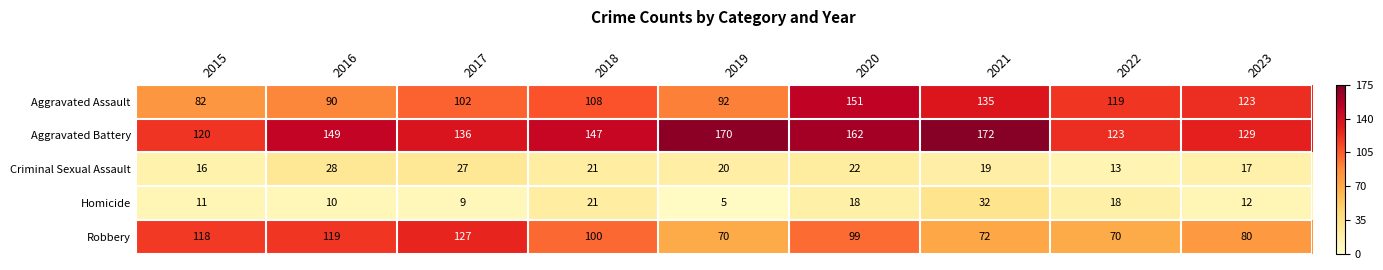

What is the difference between the maximum and minimum values in the Aggravated Assault series?

69